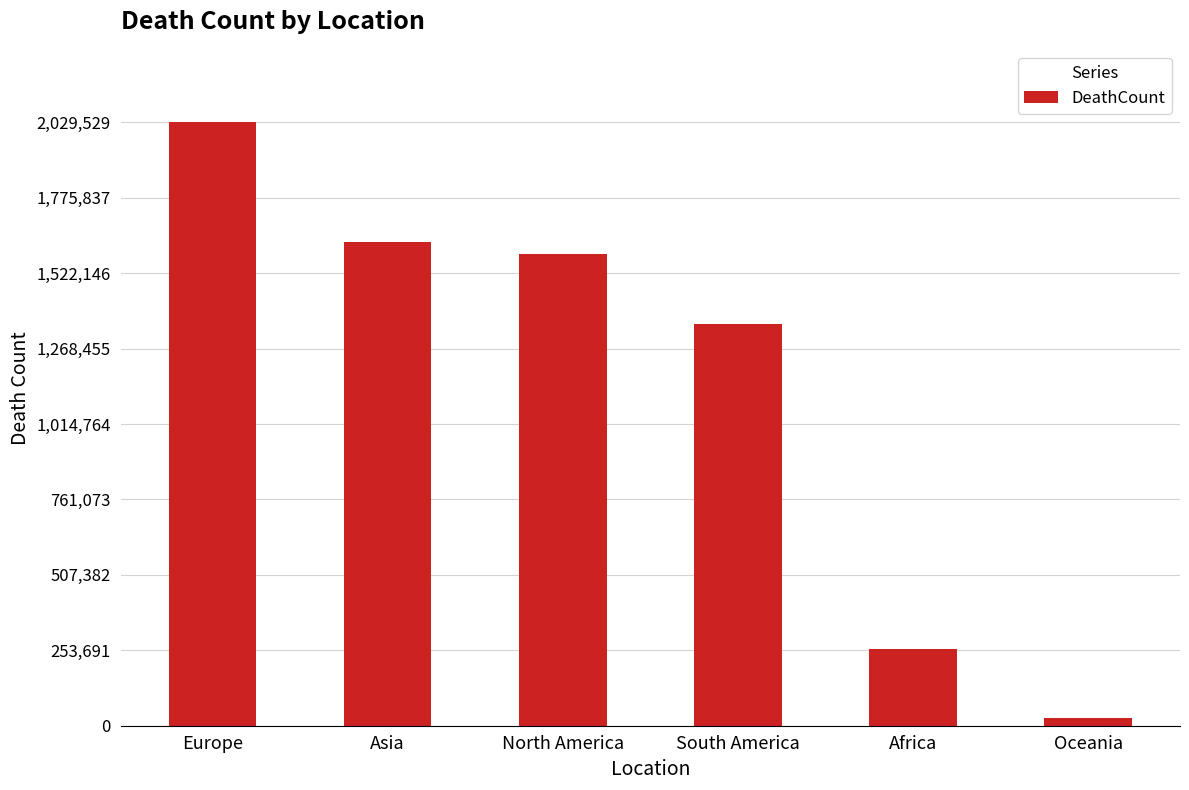

Reading left to right, list all the values displayed in this chart.

Europe=2029529	Asia=1626572	North America=1587739	South America=1351665	Africa=258788	Oceania=25366